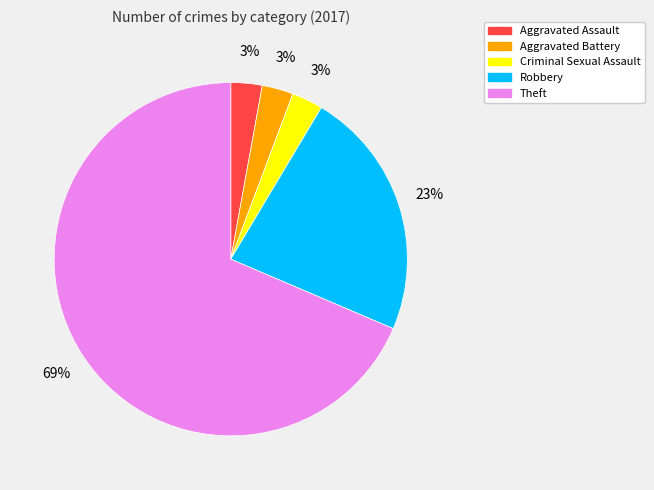

Approximately how many times larger is the value at Criminal Sexual Assault compared to Aggravated Assault?

1.0